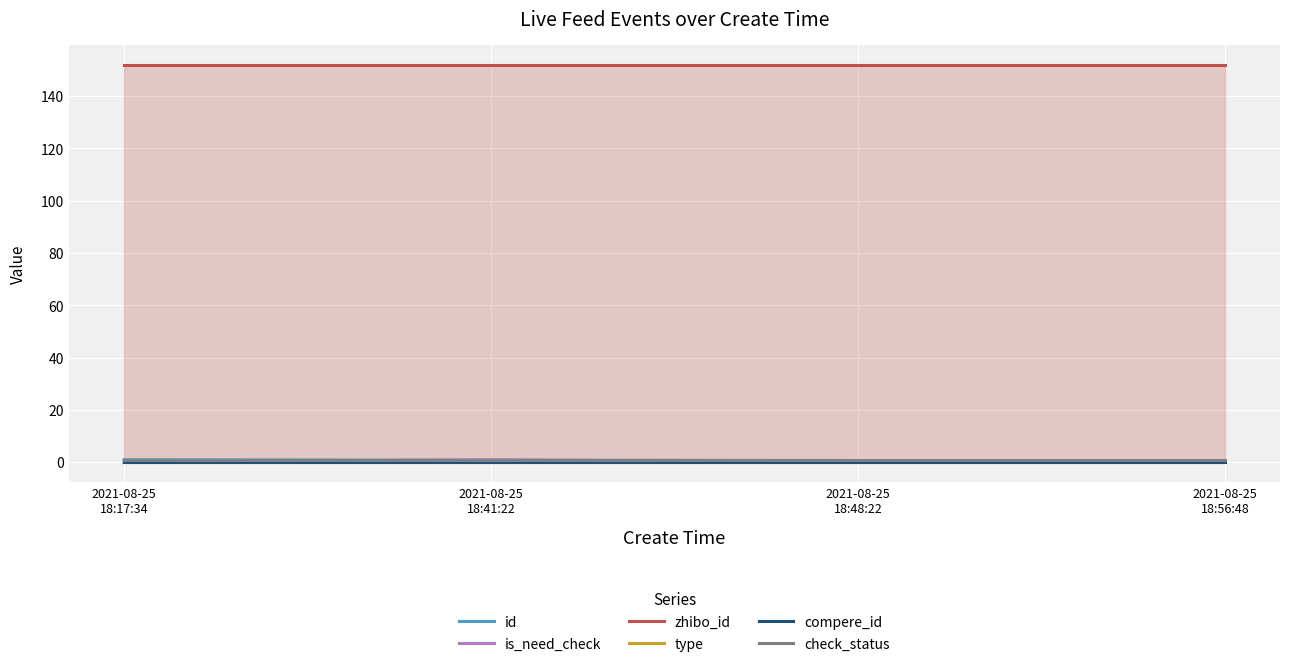

At which category is the sum across all series the highest?

2021-08-25
18:41:22